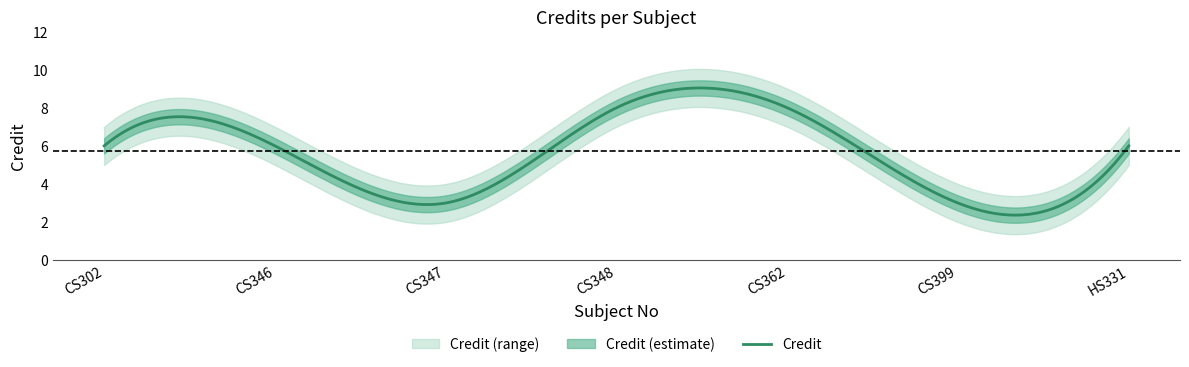

Rank the series by their average value, from lowest to highest.

Credit_lower, Credit, Credit_upper